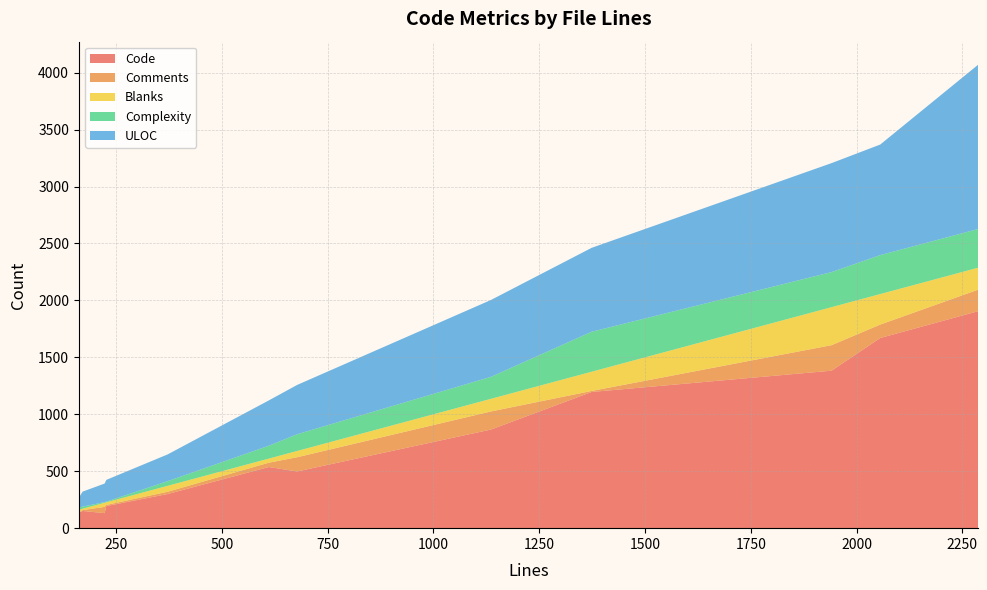

Reading left to right, list all the values displayed in this chart.

Code: 227=194	678=498	223=132	372=300	1941=1383	1374=1196	2287=1905	2056=1670	171=151	611=537	1136=866	162=136
Comments: 227=10	678=125	223=55	372=20	1941=224	1374=9	2287=189	2056=118	171=8	611=38	1136=159	162=2
Blanks: 227=23	678=55	223=36	372=52	1941=334	1374=169	2287=193	2056=268	171=12	611=36	1136=111	162=24
Complexity: 227=6	678=147	223=6	372=41	1941=308	1374=351	2287=340	2056=342	171=18	611=113	1136=193	162=17
ULOC: 227=191	678=433	223=163	372=235	1941=957	1374=737	2287=1442	2056=971	171=132	611=398	1136=675	162=89